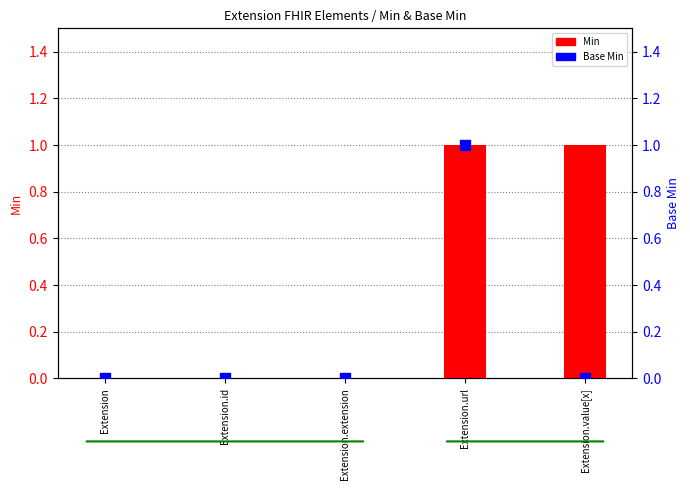

Which series contains the lowest Y value?

Min